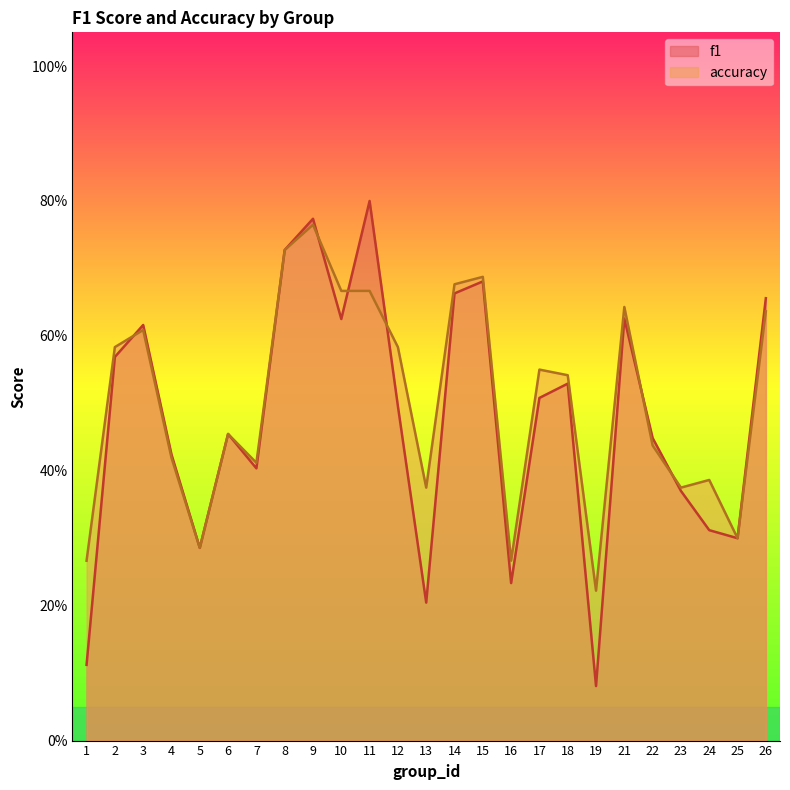

In accuracy, how many points are lower than both neighbors (excluding endpoints)?

7